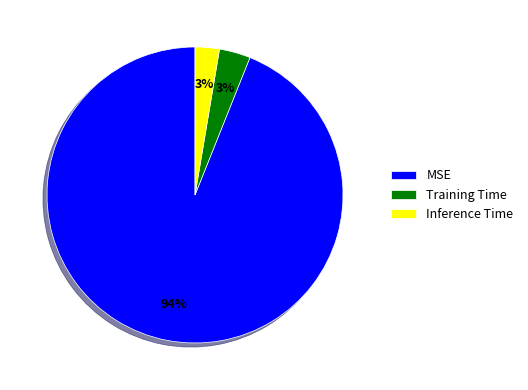

Do Training Time and MSE together represent more than half of the pie?

Yes